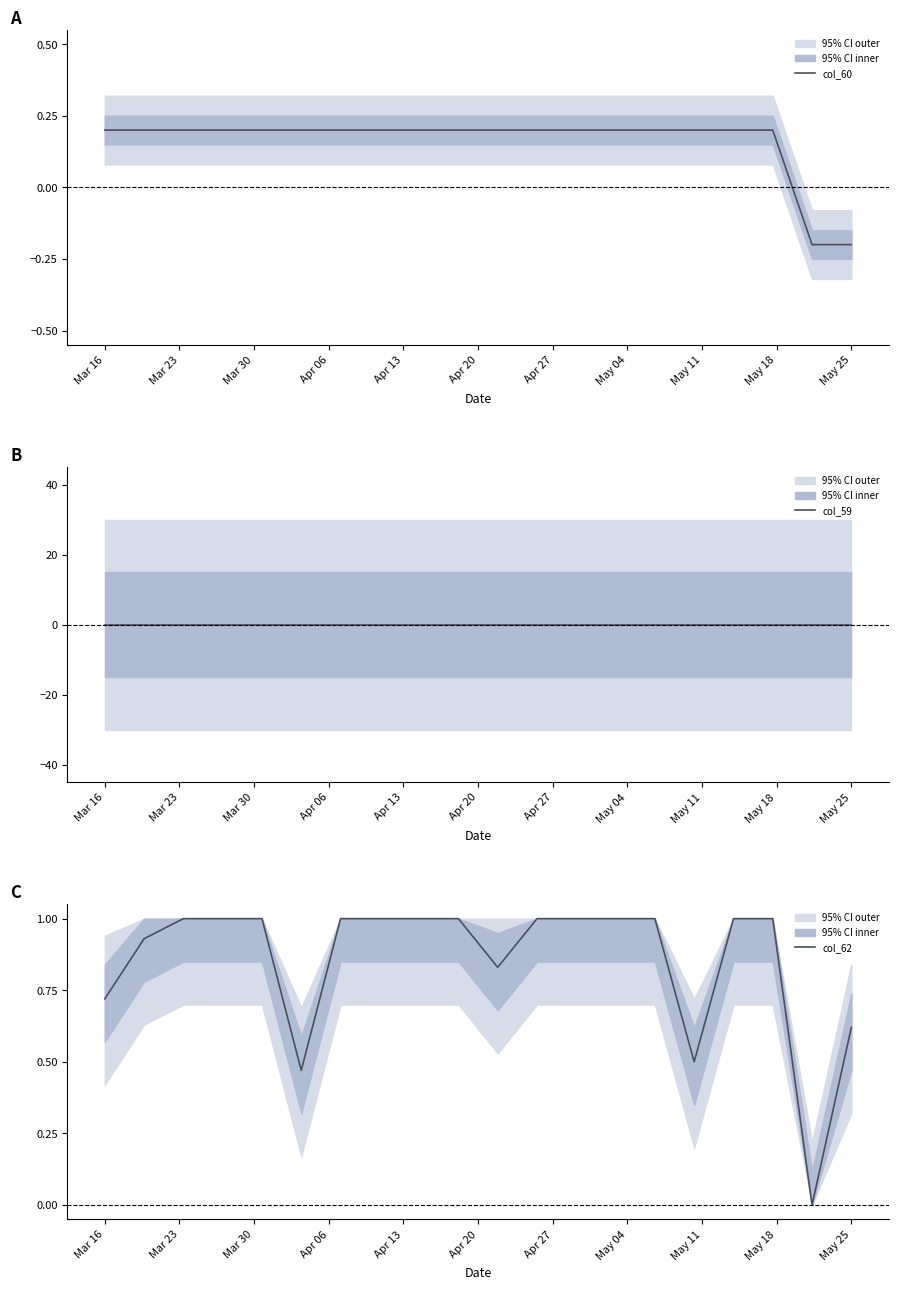

Does the chart have visible grid lines?

No